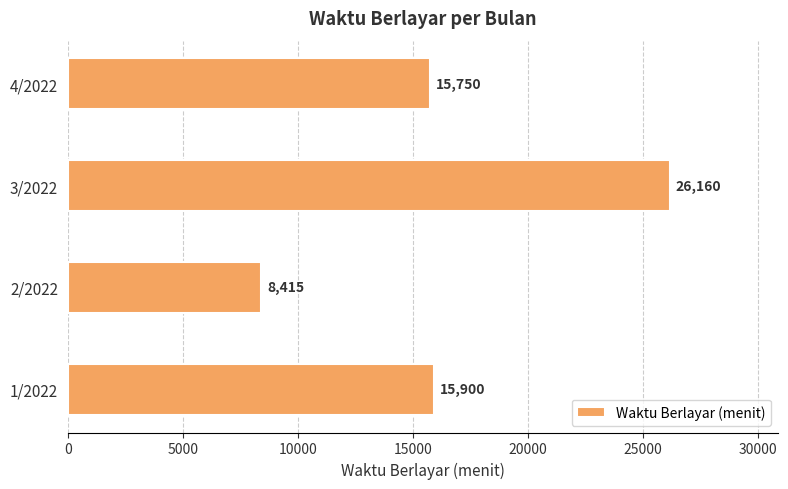

The chart shows a value of 26160 at 3/2022. True or false?

True